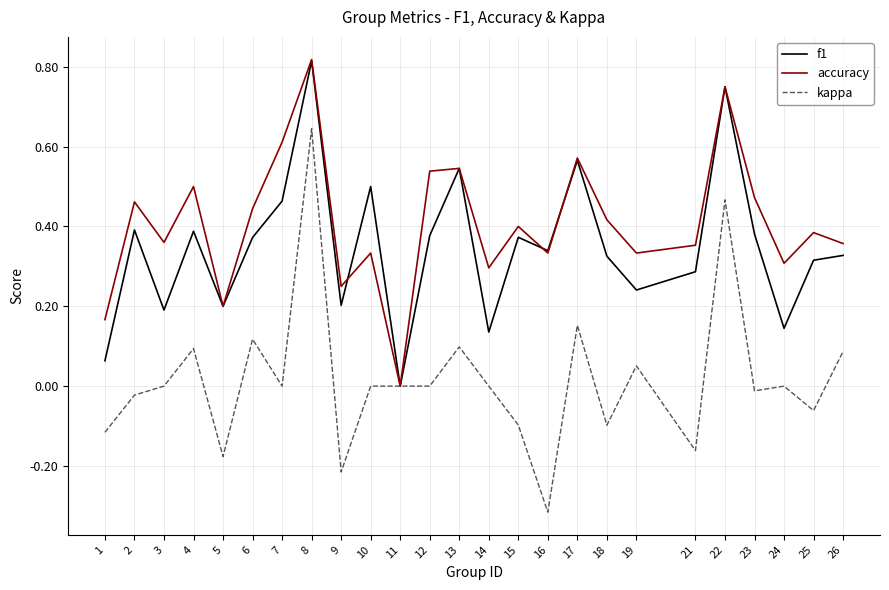

At 4, list the series in order from largest to smallest.

accuracy, f1, kappa